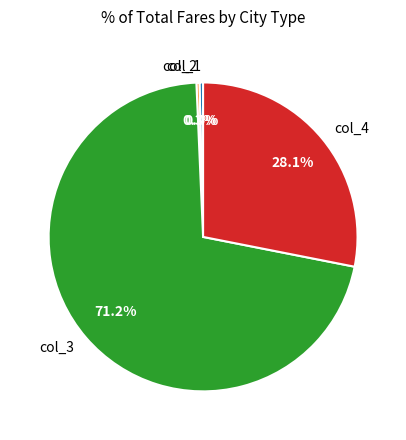

Is there any slice that represents more than half of the pie?

Yes